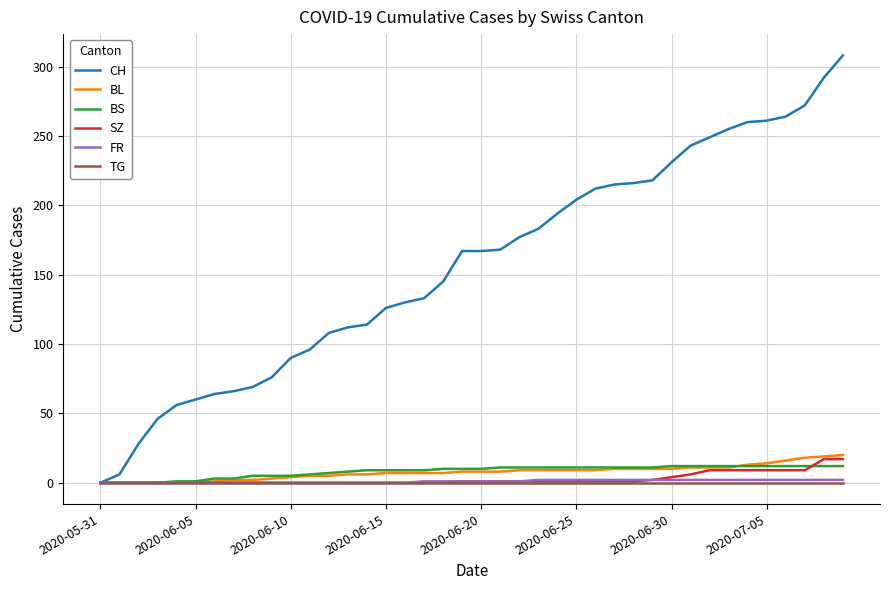

What is the average value of the BS series?

8